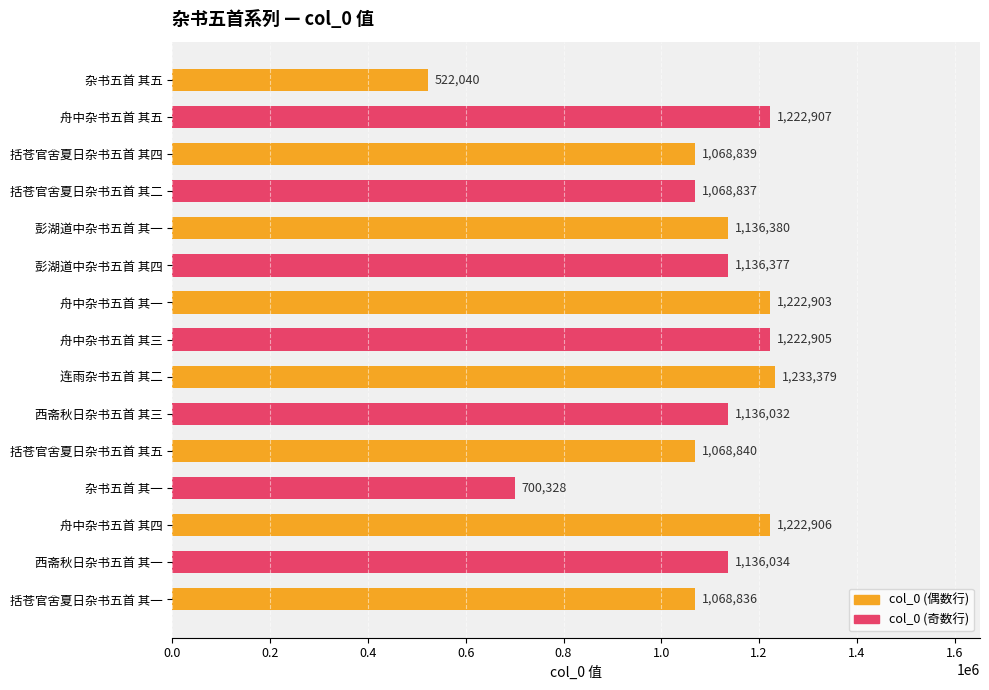

Is it true that the value at 舟中杂书五首 其五 is 676579?

False